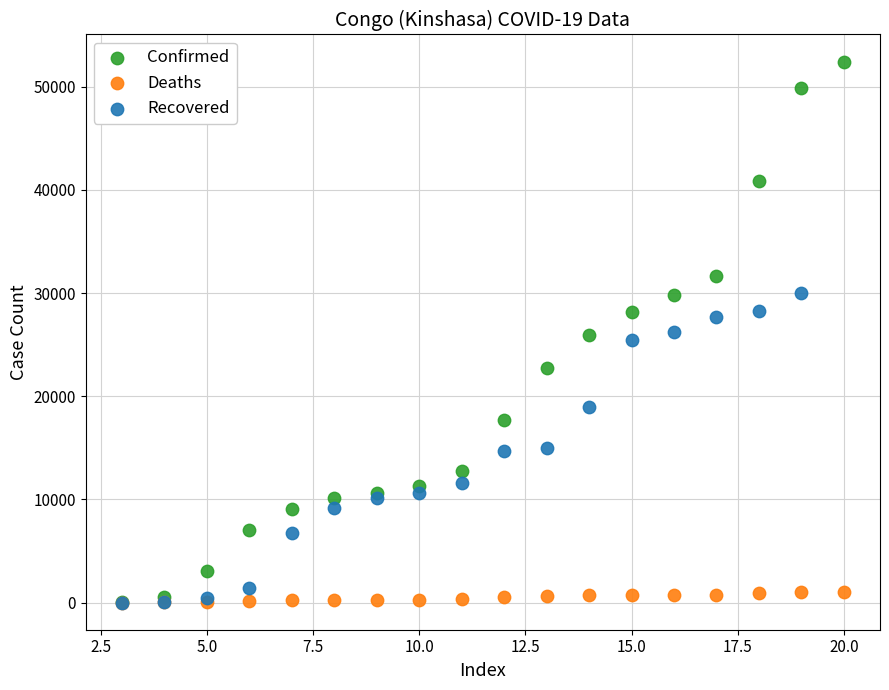

Which series contains the highest Y value?

Confirmed